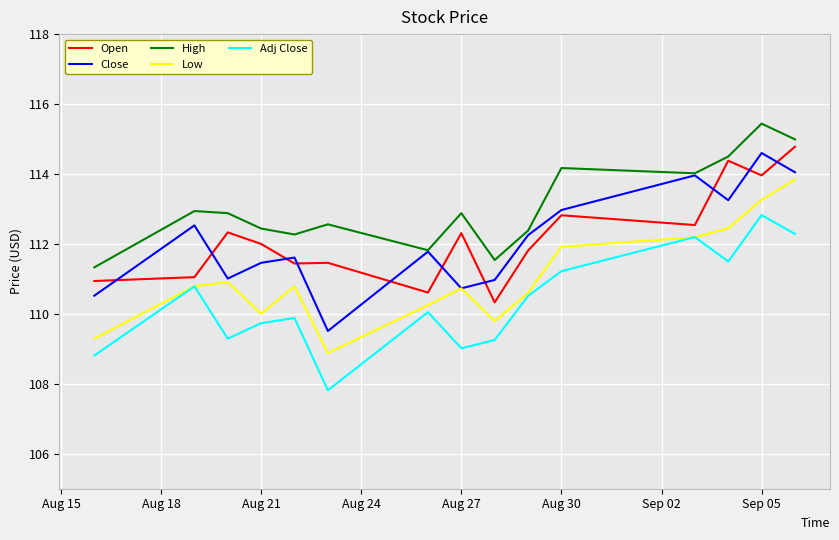

How many distinct data groups are displayed?

5